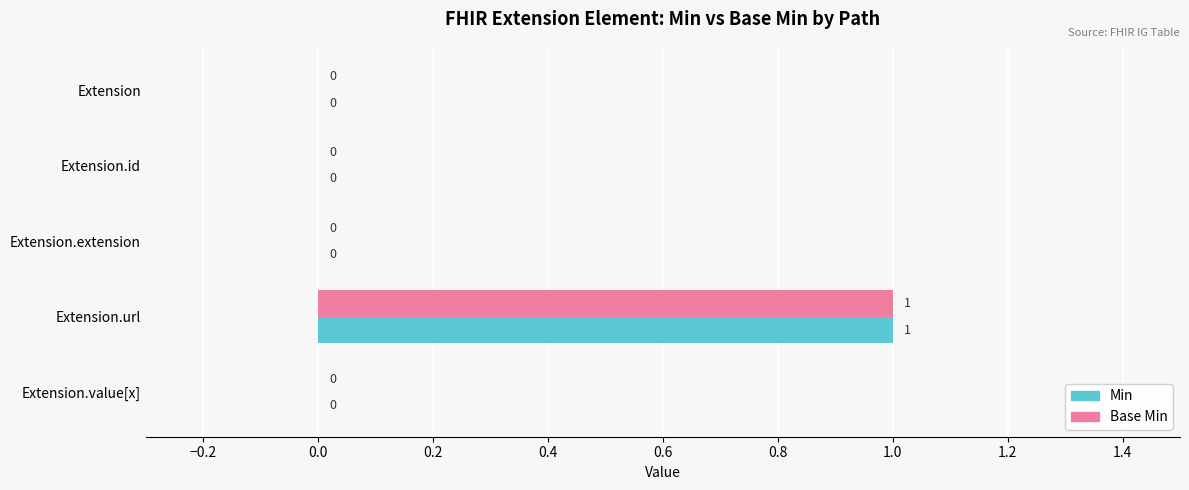

At which category is the sum across all series the highest?

Extension.url